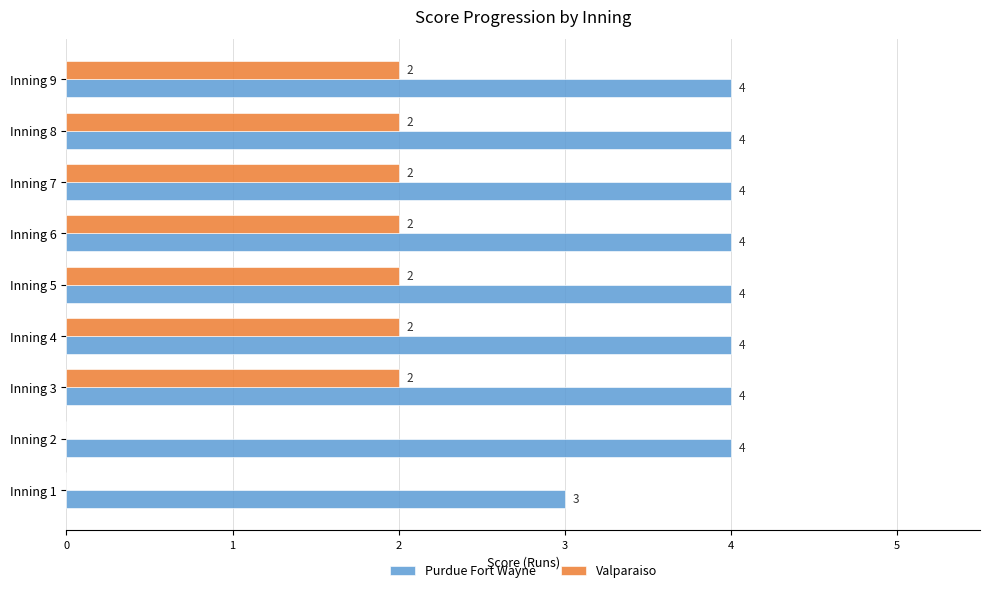

True or false: Valparaiso has a value of 1 at Inning 4.

False